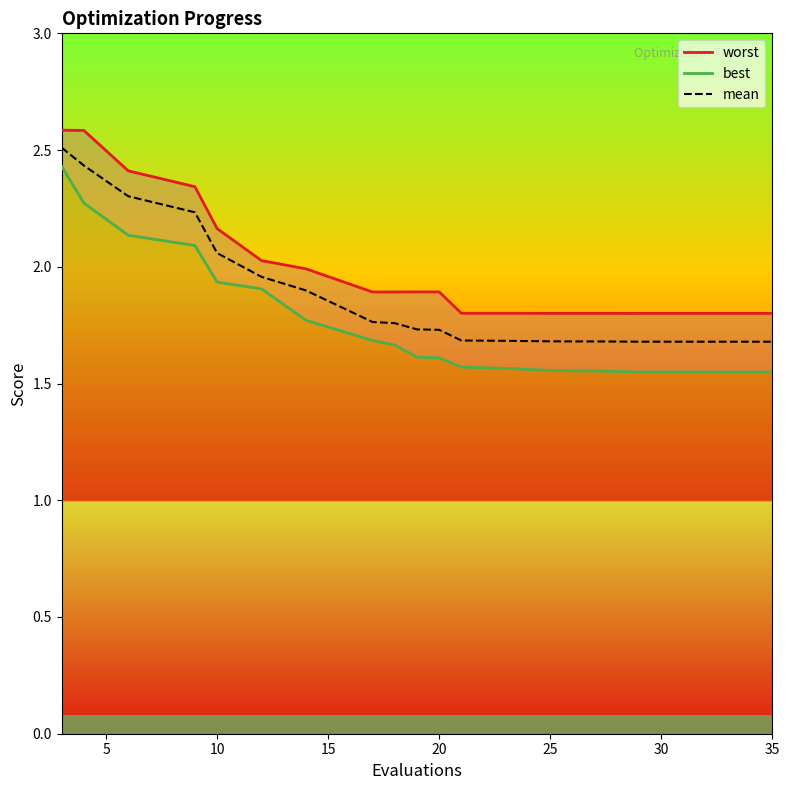

Is it true that mean equals 2.8 at 15?

False